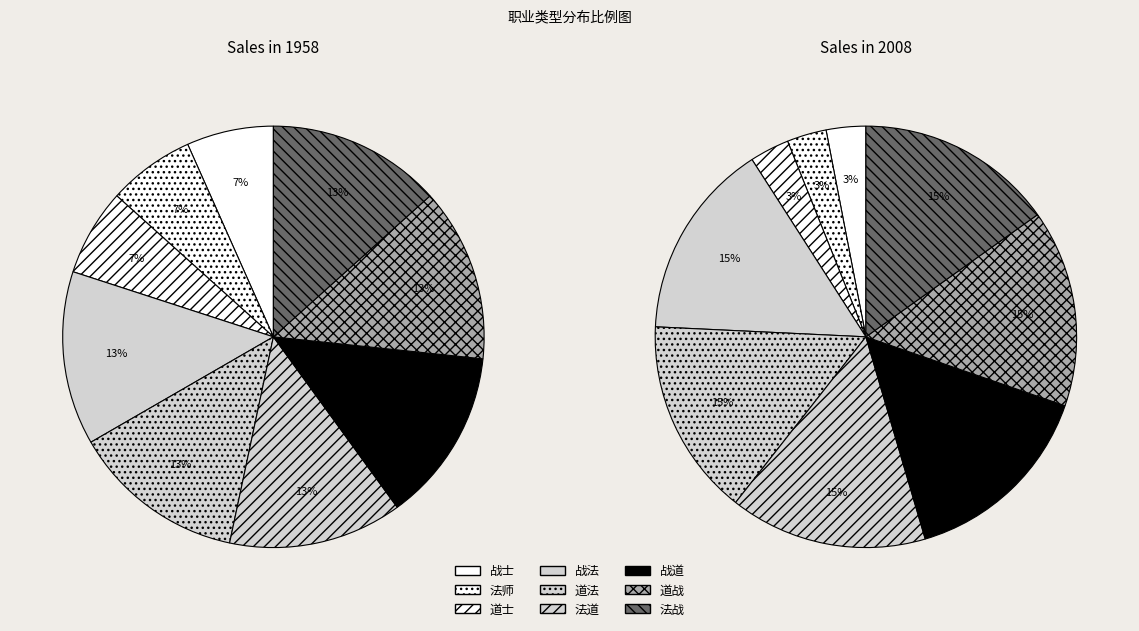

How many segments does this pie chart have?

9